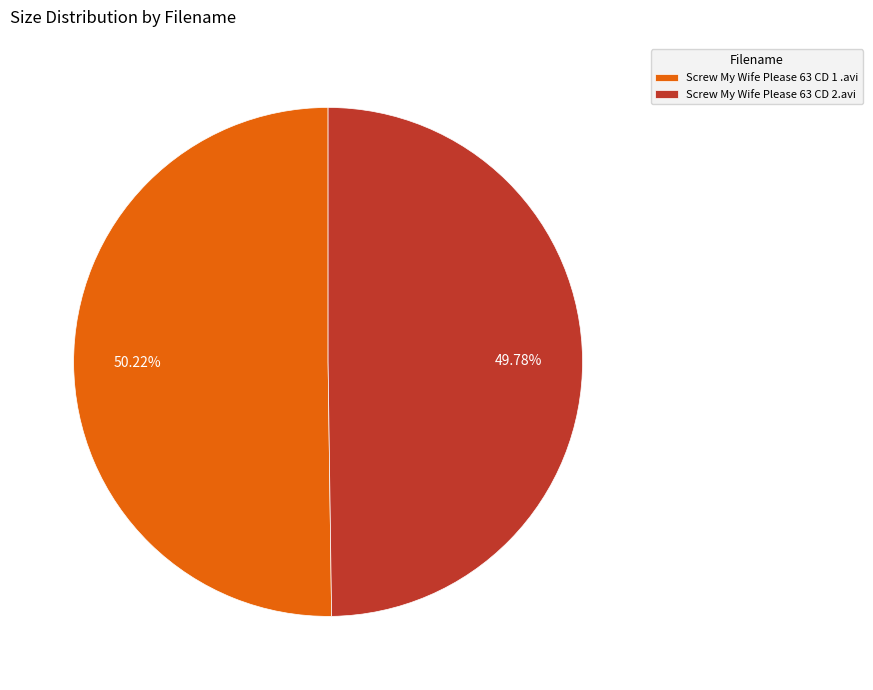

Do Screw My Wife Please 63 CD 2.avi and Screw My Wife Please 63 CD 1 .avi together represent more than half of the pie?

Yes